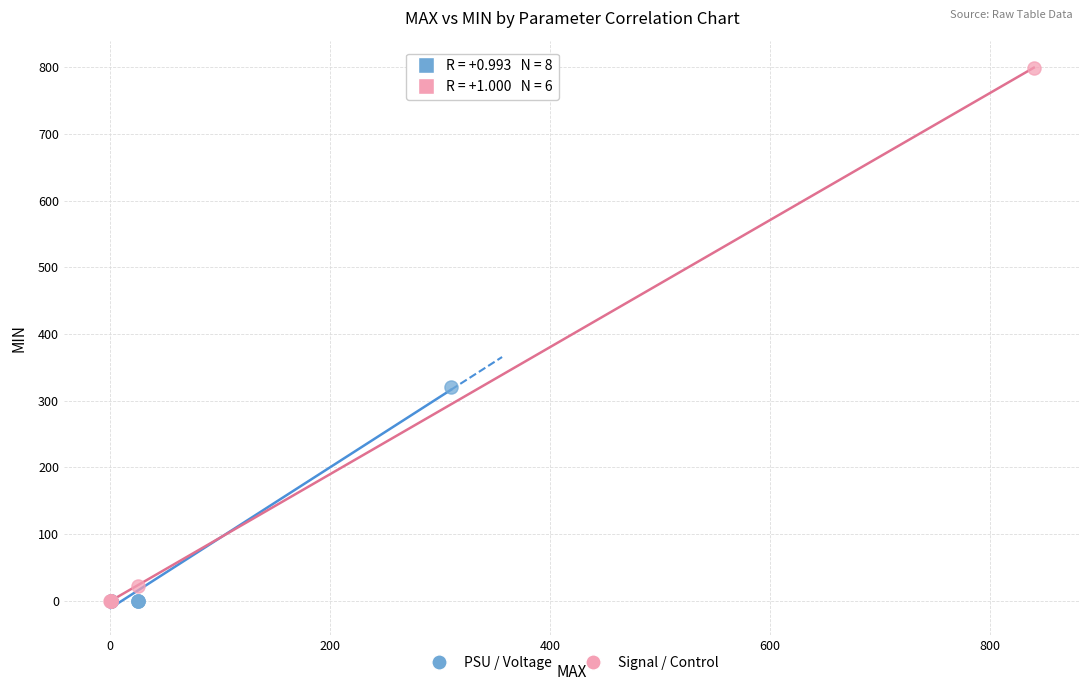

Which series reaches the maximum Y coordinate?

Signal / Control